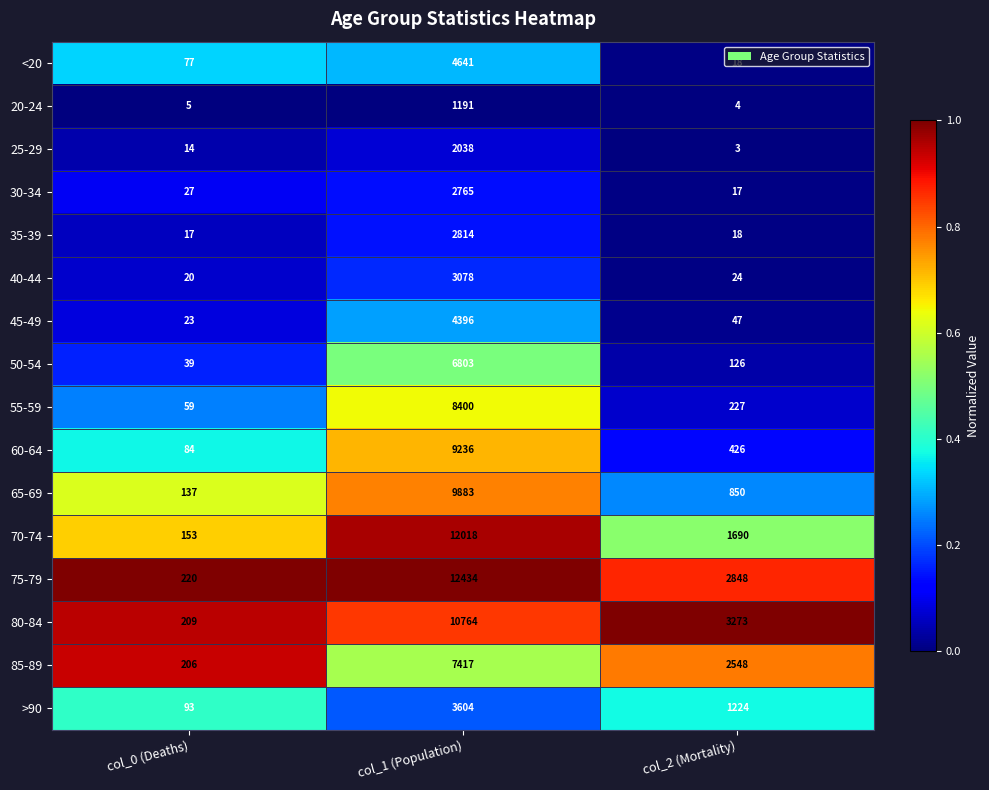

What is the difference between the maximum and minimum values in the 60-64 series?

9152